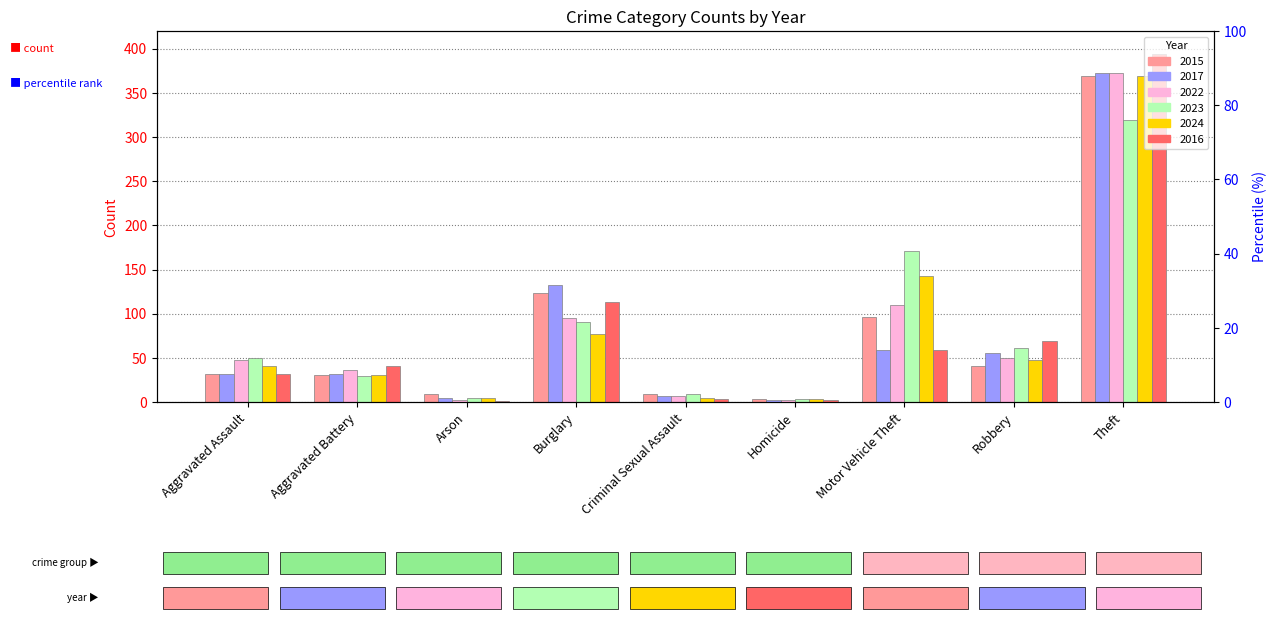

True or false: 2022 has a value of 48 at Aggravated Assault.

True